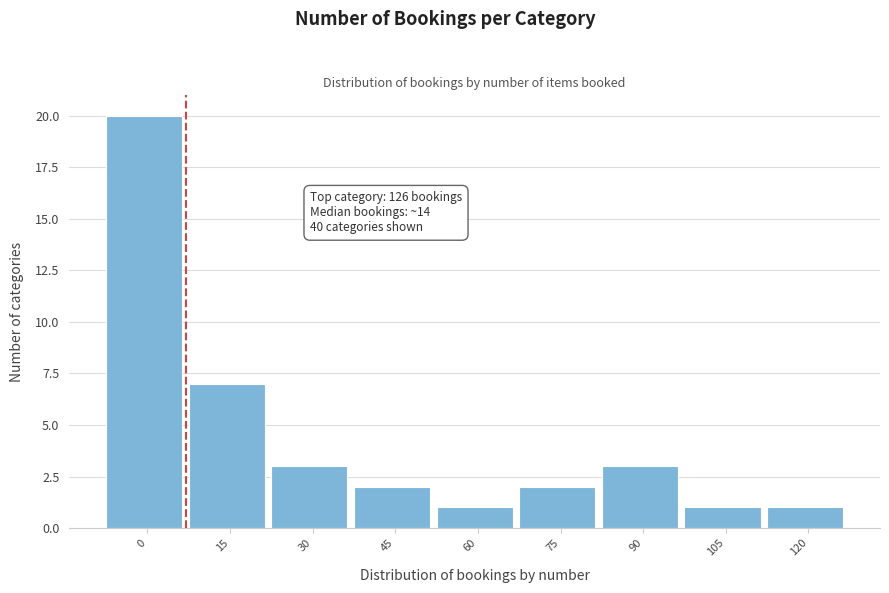

Reading left to right, list all the values displayed in this chart.

0=20	15=7	30=3	45=2	60=1	75=2	90=3	105=1	120=1